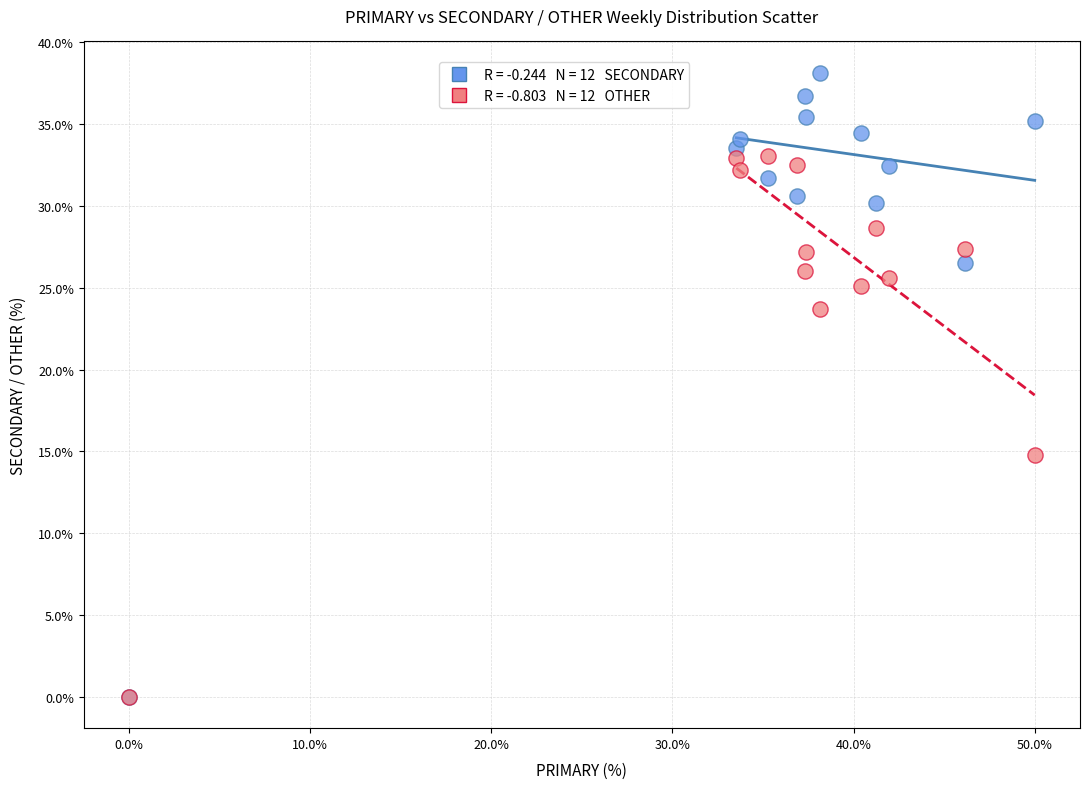

Across all series, what Y value is closest to 19?

14.8